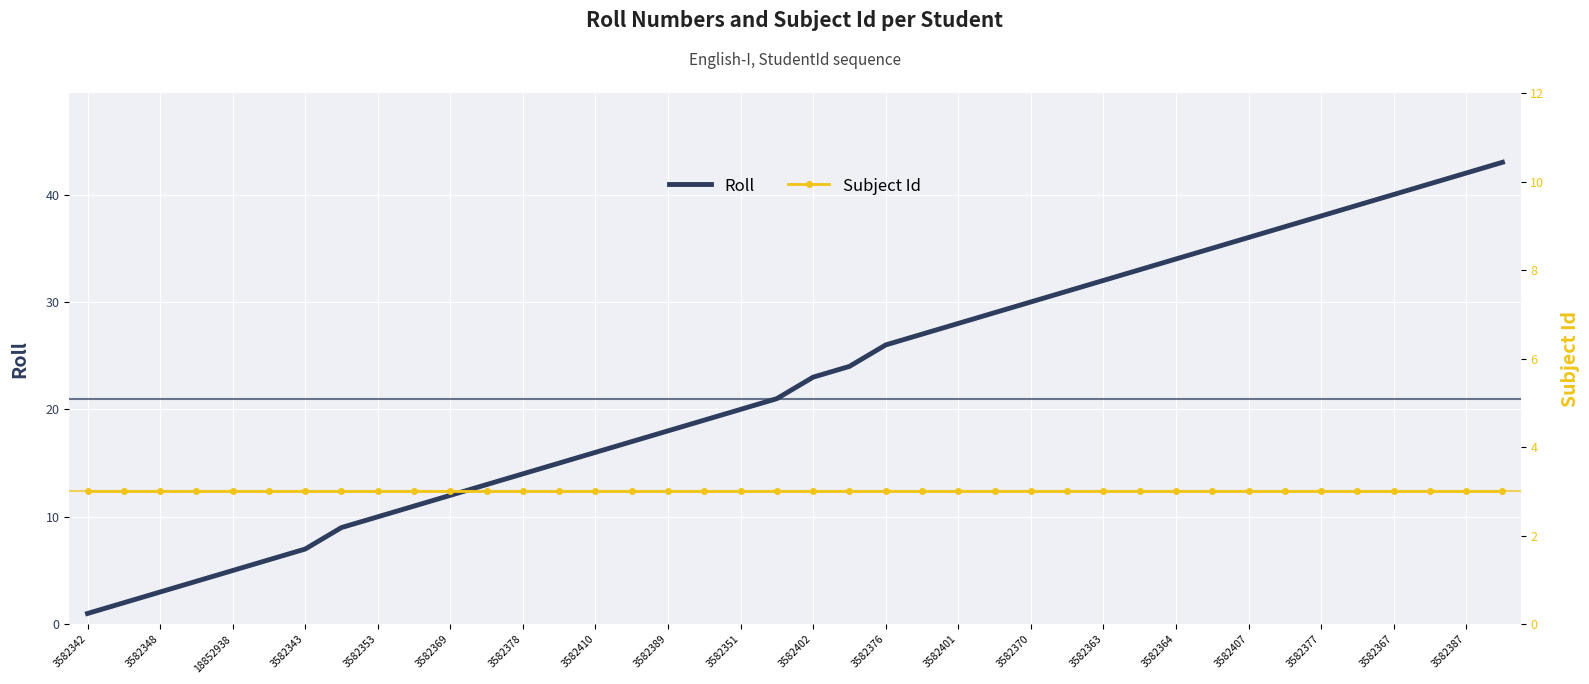

Count the number of categories in the chart.

40